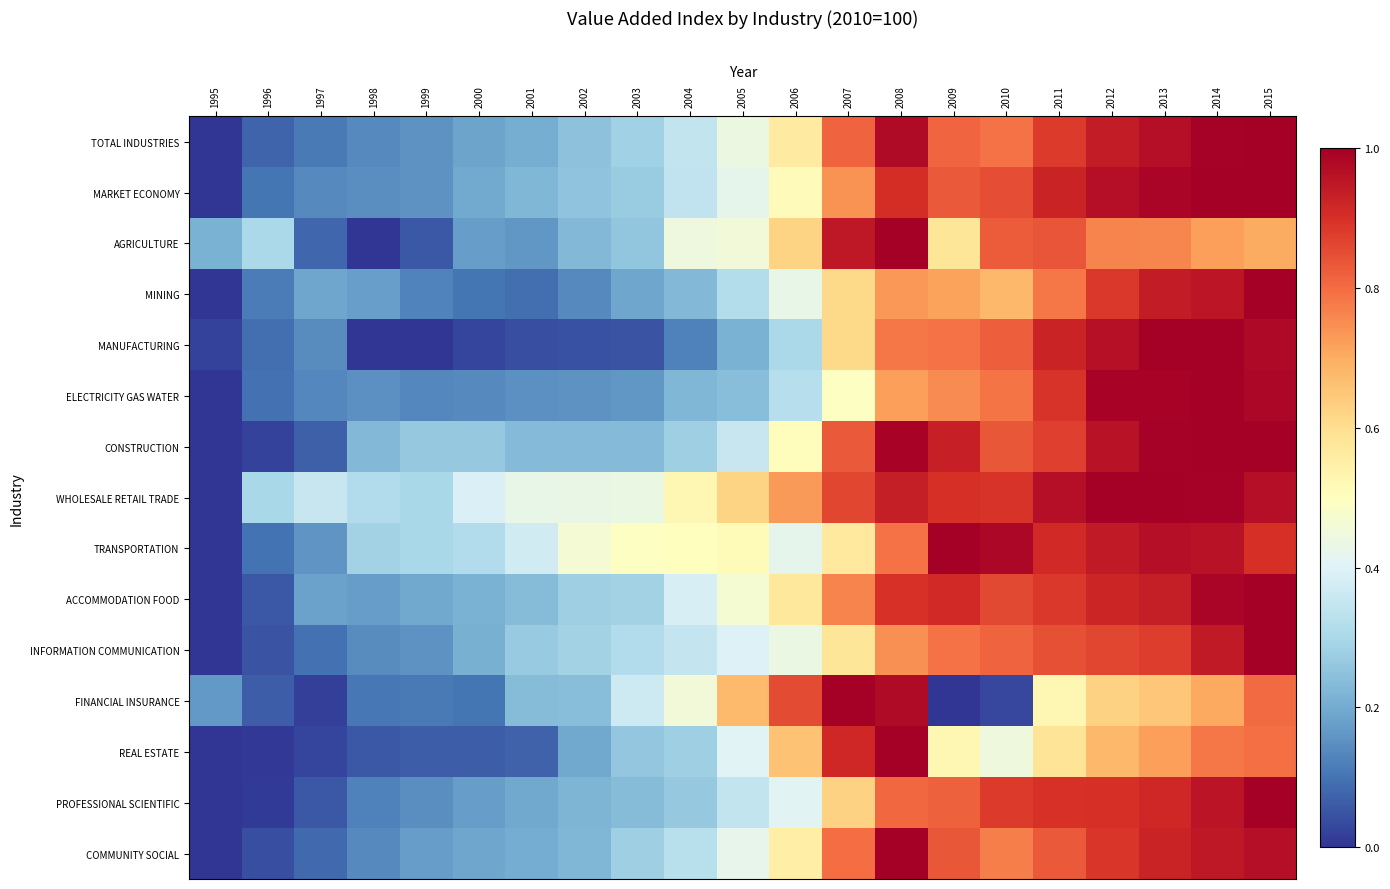

What value does the COMMUNITY SOCIAL series have at 2012?

0.9